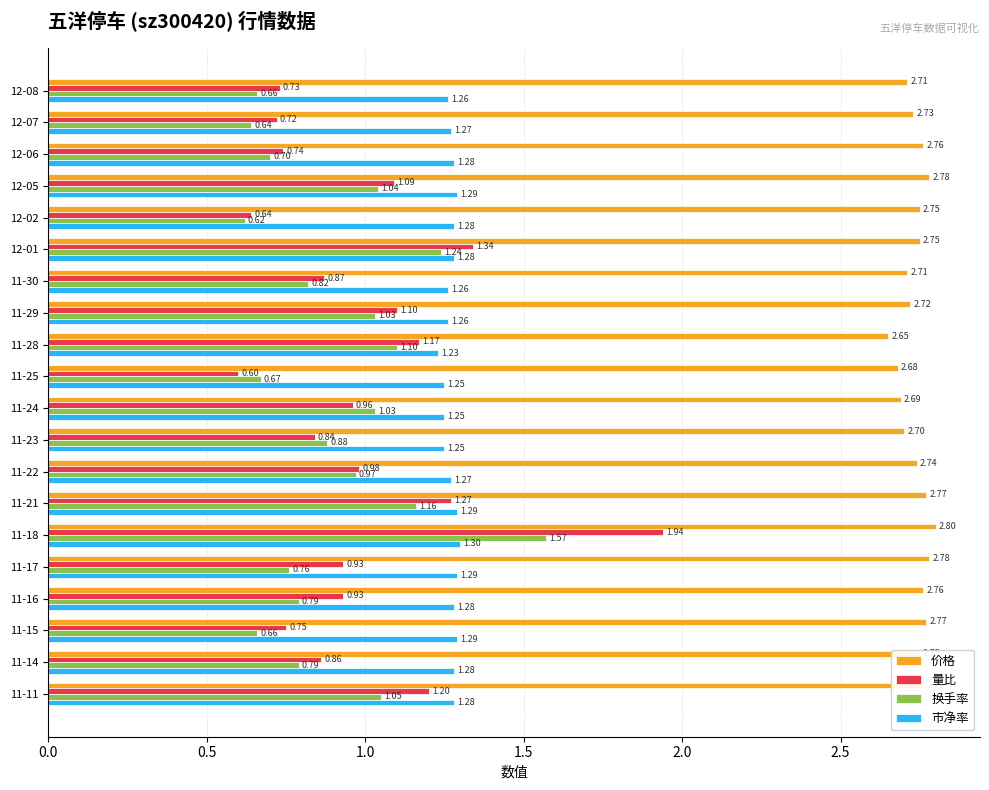

What is the smallest value displayed?

0.6